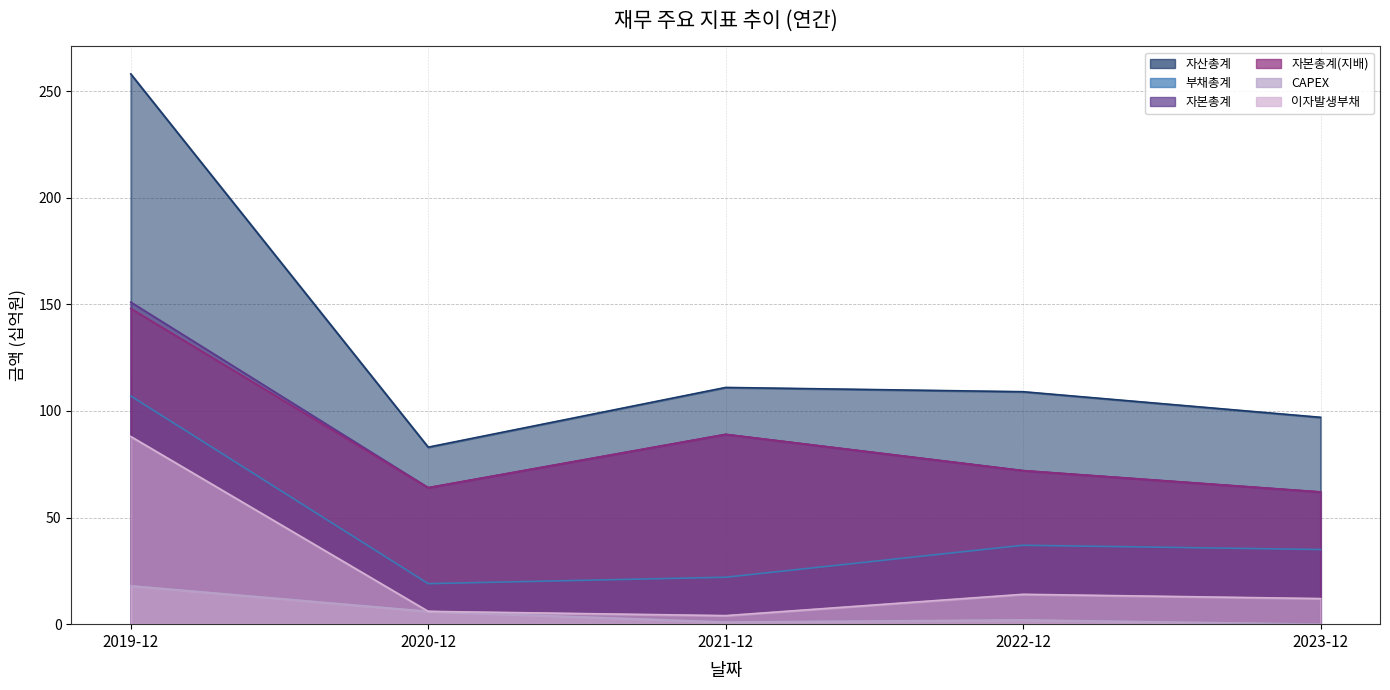

Between 2023-12 and 2021-12, which is larger?

2021-12